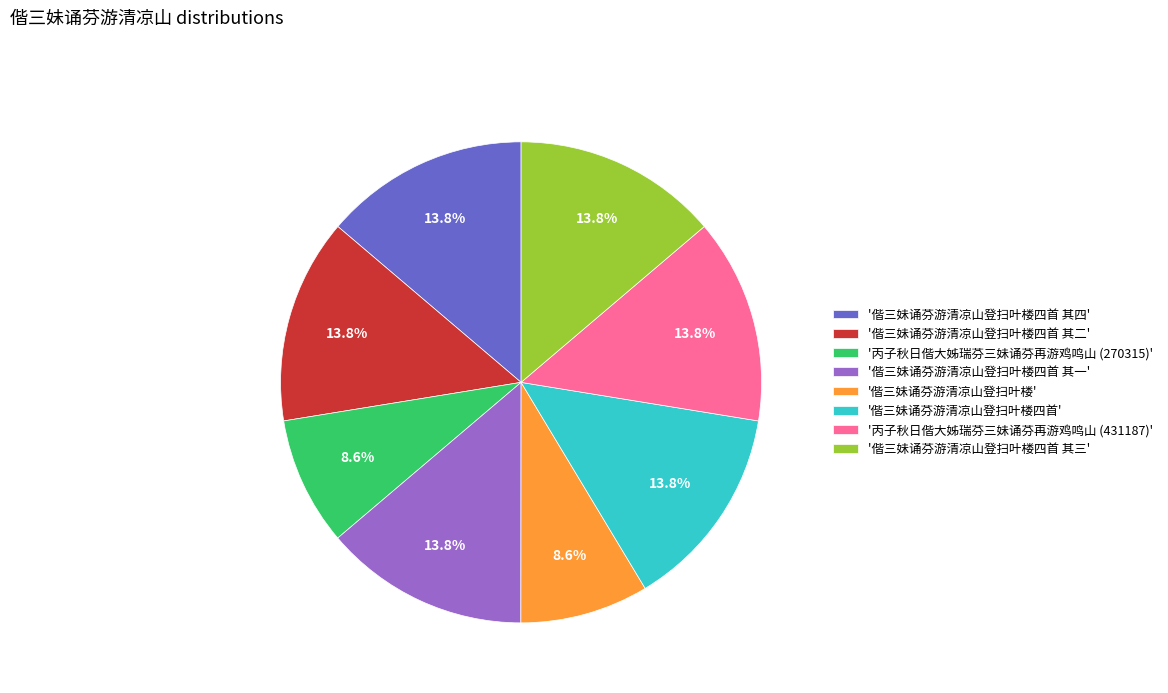

What percentage do '偕三妹诵芬游清凉山登扫叶楼四首' and '丙子秋日偕大姊瑞芬三妹诵芬再游鸡鸣山 (270315)' together represent?

22.4%